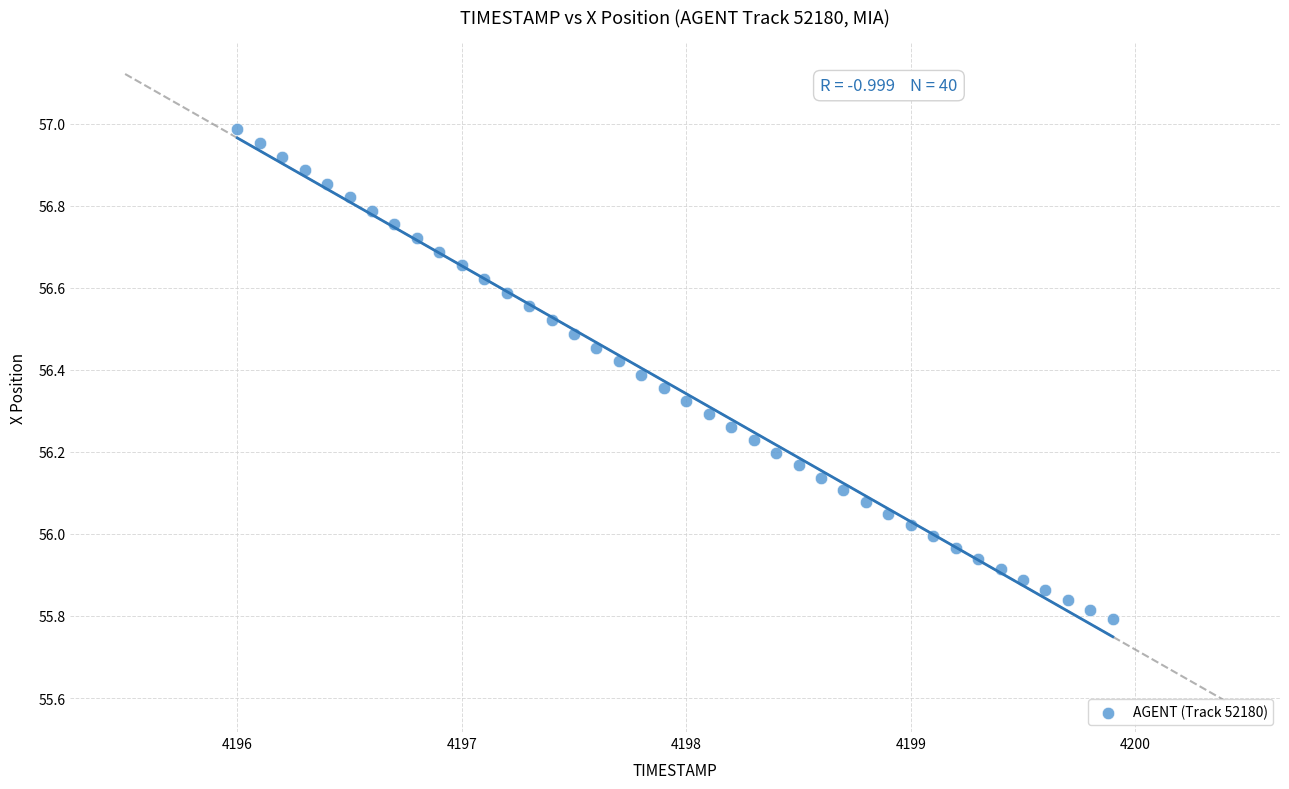

What is the range of Y values (max minus min)?

1.2